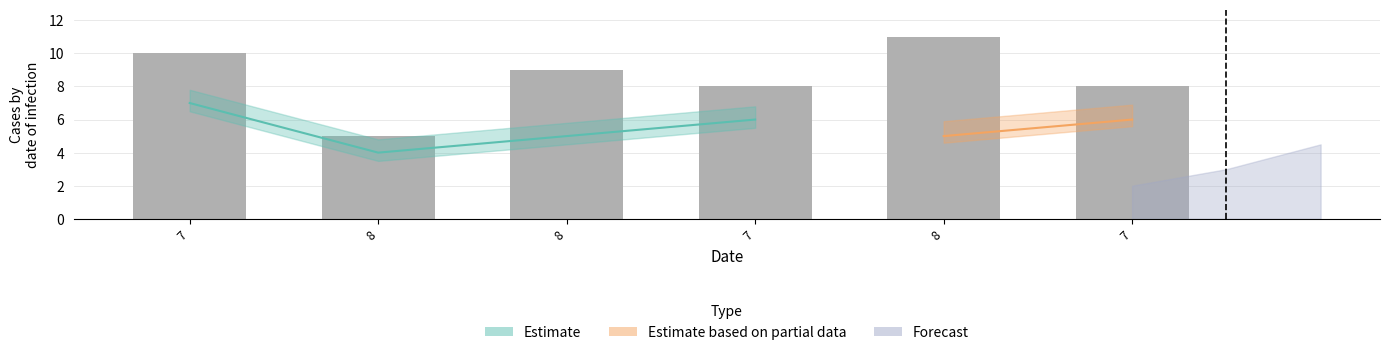

What is the ratio of the value at 7 to the value at 7?

1.2